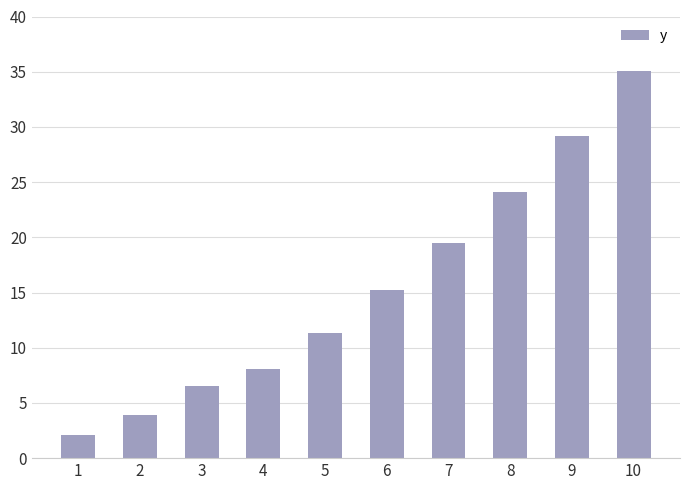

True or false: the data shows 9.3 at 7.

False